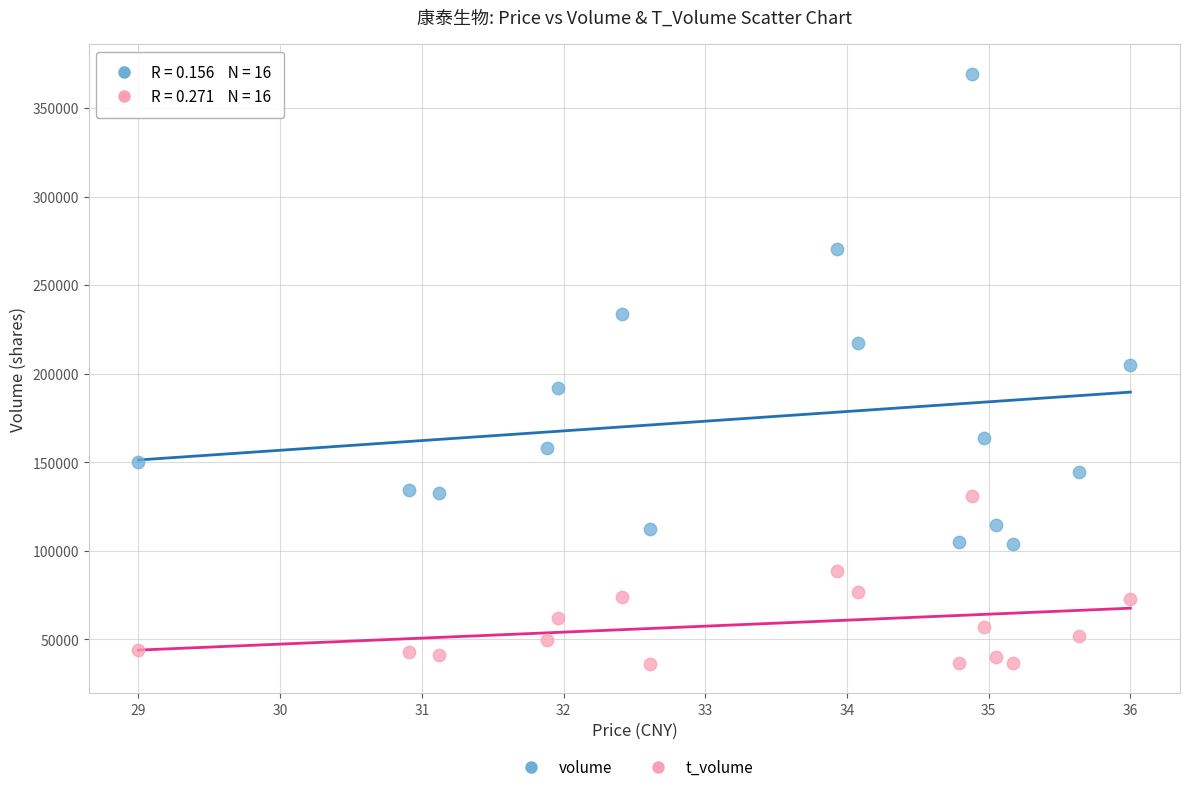

Which series has the widest spread of Y values?

volume